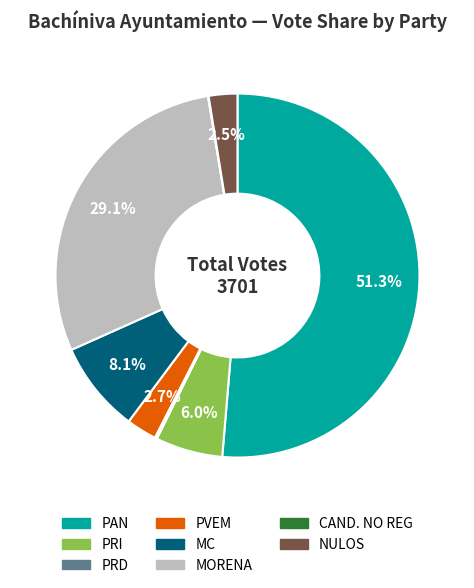

Which category has the biggest portion of the pie?

PAN